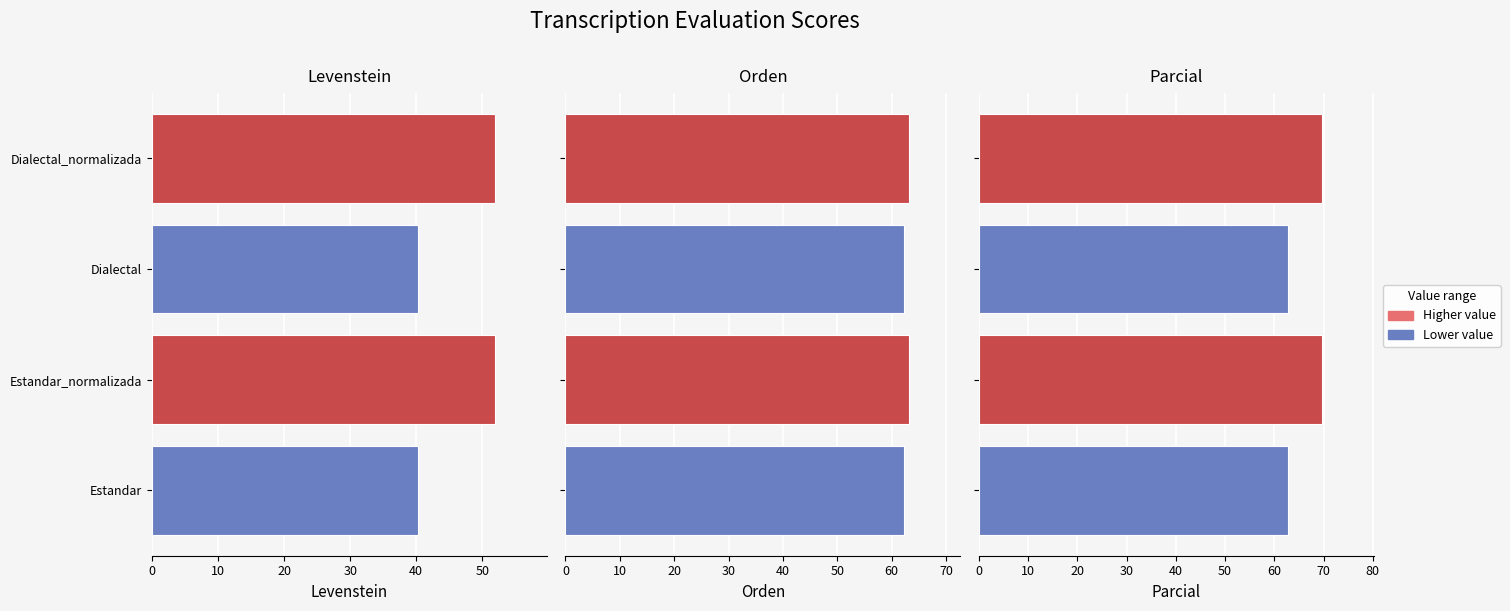

What is the difference between the highest and lowest values at Estandar_normalizada?

17.7